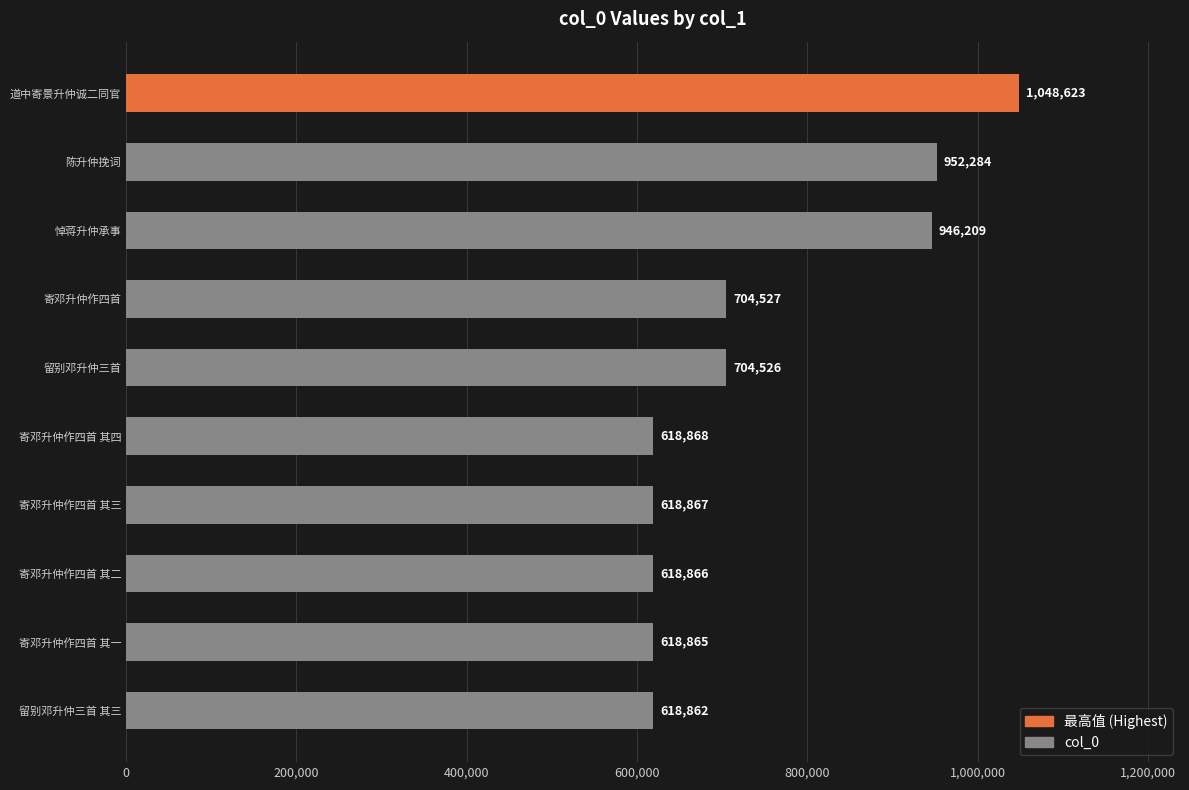

Are the bars horizontal?

Yes